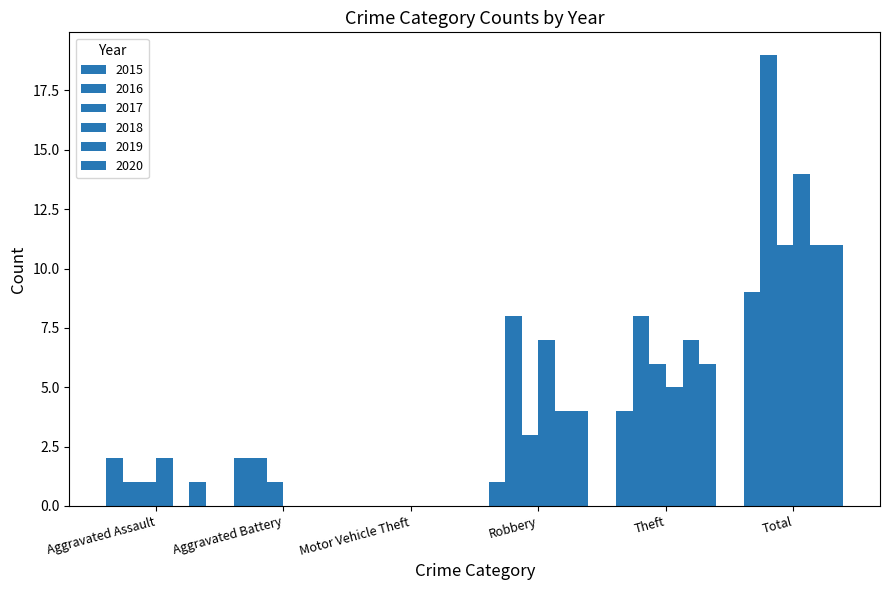

How many positive values does the 2017 series have?

5